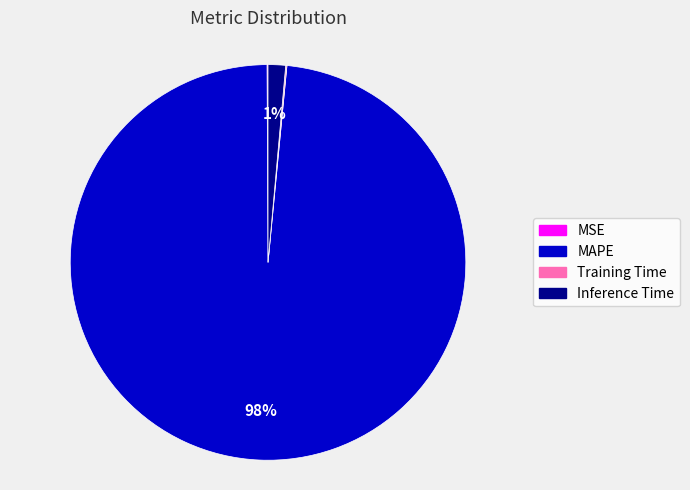

True or false: Inference Time accounts for 13% of the total.

False